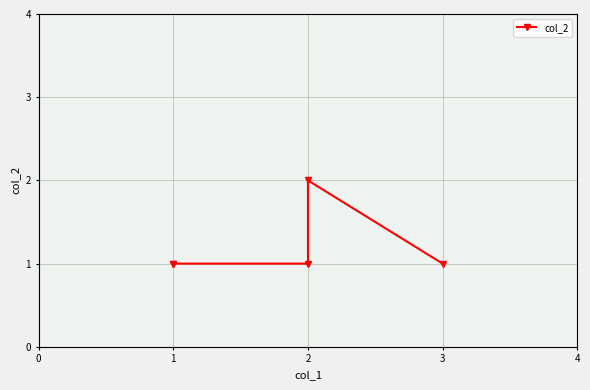

How many values are between 1 and 2?

5